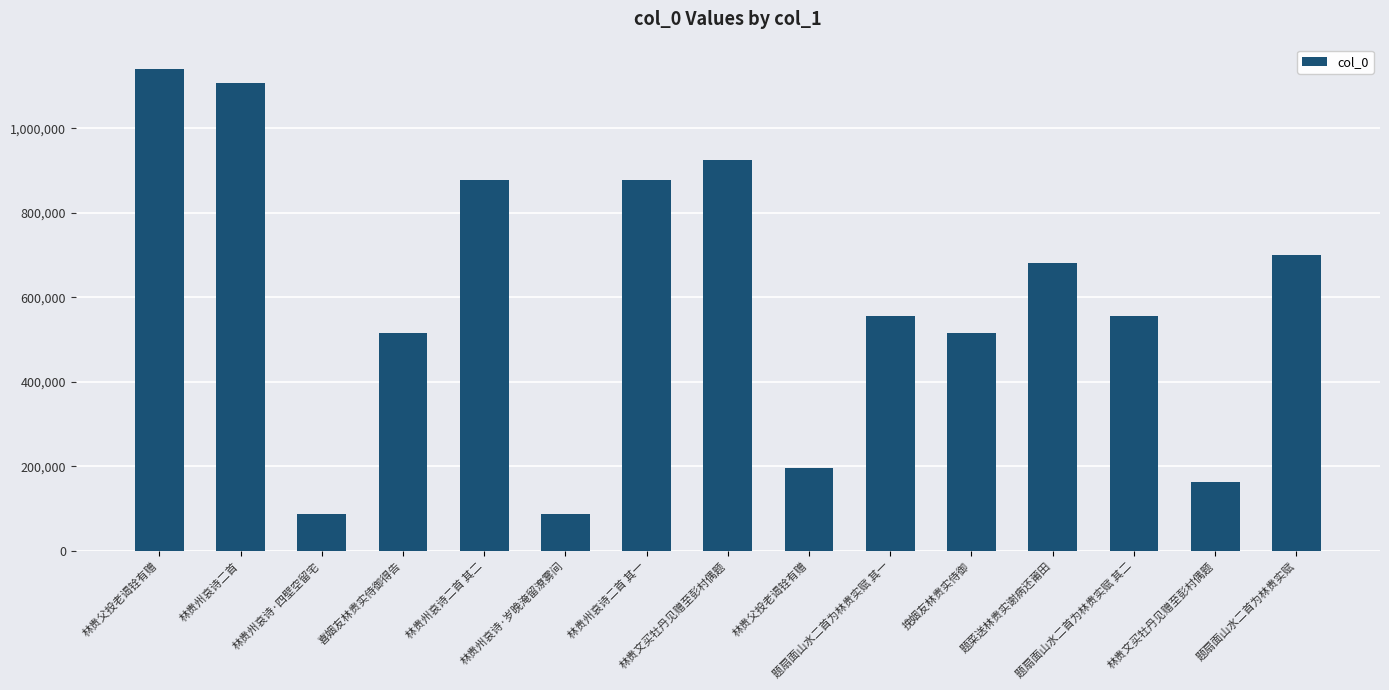

Rank the categories by value from lowest to highest.

林贵州哀诗·岁晚淹留潦雾间, 林贵州哀诗·四壁空留宅, 林贵文买牡丹见赠至彭村偶题, 林贵父投老谒铨有赠, 挽姻友林贵实侍御, 喜姻友林贵实侍御得告, 题扇面山水二首为林贵实赋 其一, 题扇面山水二首为林贵实赋 其二, 题菜送林贵实谢病还莆田, 题扇面山水二首为林贵实赋, 林贵州哀诗二首 其二, 林贵州哀诗二首 其一, 林贵文买牡丹见赠至彭村偶题, 林贵州哀诗二首, 林贵父投老谒铨有赠